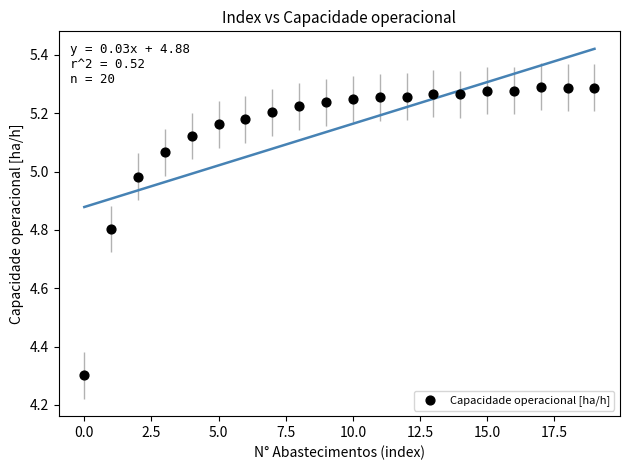

What Y value in the scatter plot is closest to 4?

4.3